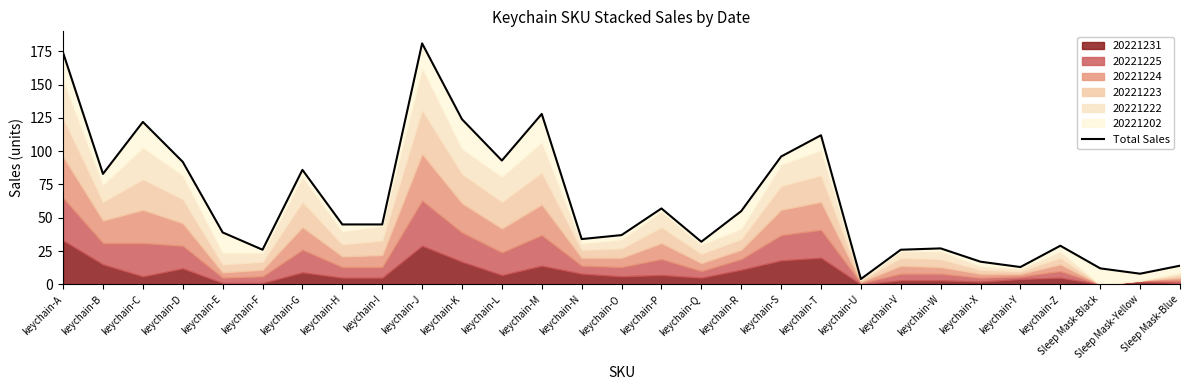

The value at keychain-C is 76. True or false?

False